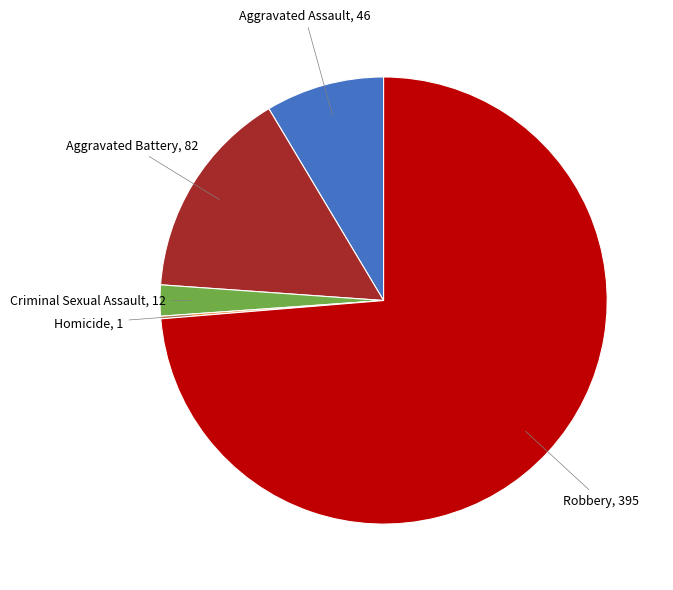

Does any single category account for the majority?

Yes